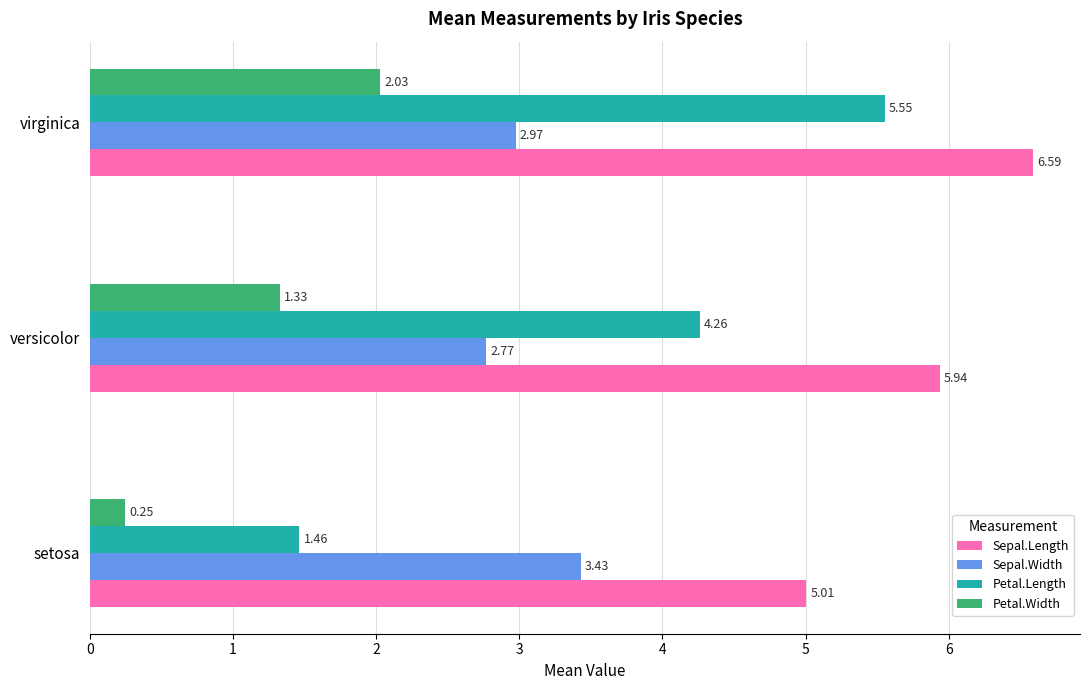

What is the average value of the Petal.Width series?

1.2